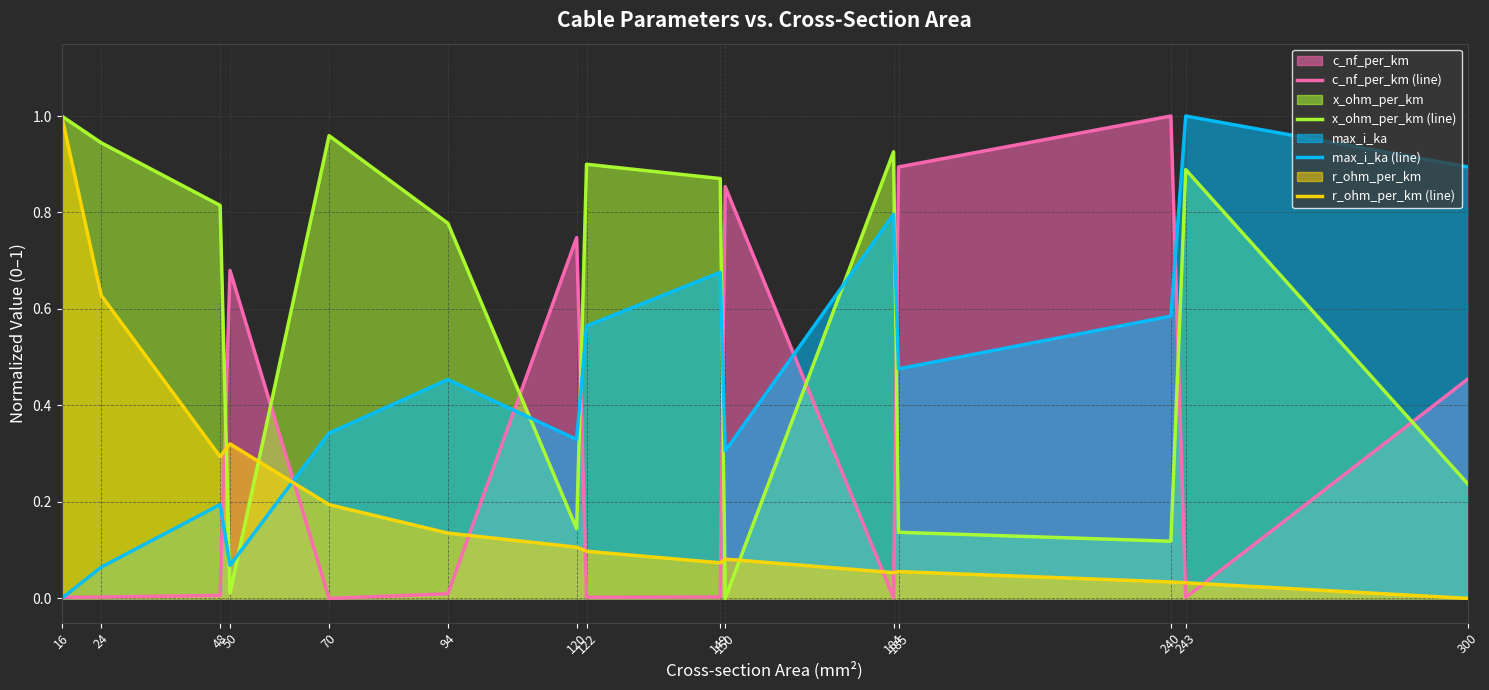

Reading left to right, list all the values displayed in this chart.

c_nf_per_km (line): 16=0.0	24=0.0	48=0.0	50=0.7	70=0.0	94=0.0	120=0.7	122=0.0	149=0.0	150=0.9	184=0.0	185=0.9	240=1.0	243=0.0	300=0.5
x_ohm_per_km (line): 16=1.0	24=0.9	48=0.8	50=0.0	70=1.0	94=0.8	120=0.1	122=0.9	149=0.9	150=0.0	184=0.9	185=0.1	240=0.1	243=0.9	300=0.2
max_i_ka (line): 16=0.0	24=0.1	48=0.2	50=0.1	70=0.3	94=0.5	120=0.3	122=0.6	149=0.7	150=0.3	184=0.8	185=0.5	240=0.6	243=1.0	300=0.9
r_ohm_per_km (line): 16=1.0	24=0.6	48=0.3	50=0.3	70=0.2	94=0.1	120=0.1	122=0.1	149=0.1	150=0.1	184=0.1	185=0.1	240=0.0	243=0.0	300=0.0